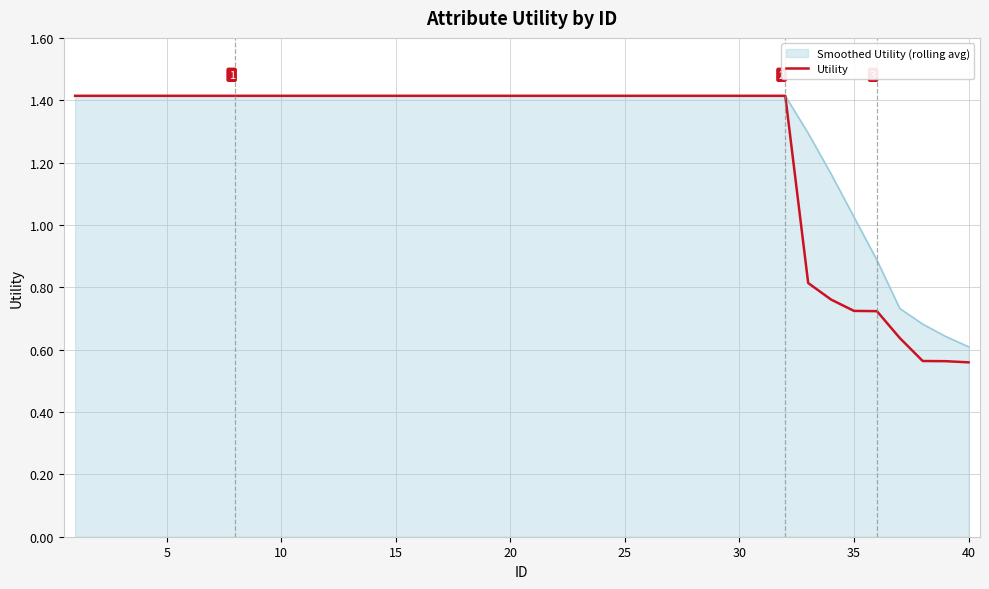

How many lines are shown in the chart?

2